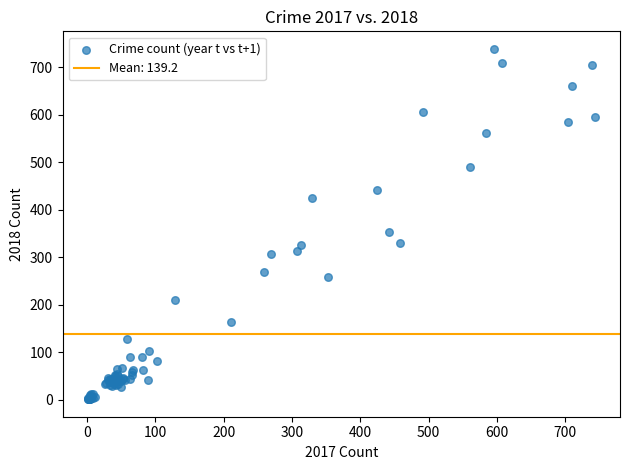

What Y value in the scatter plot is closest to 370?

353